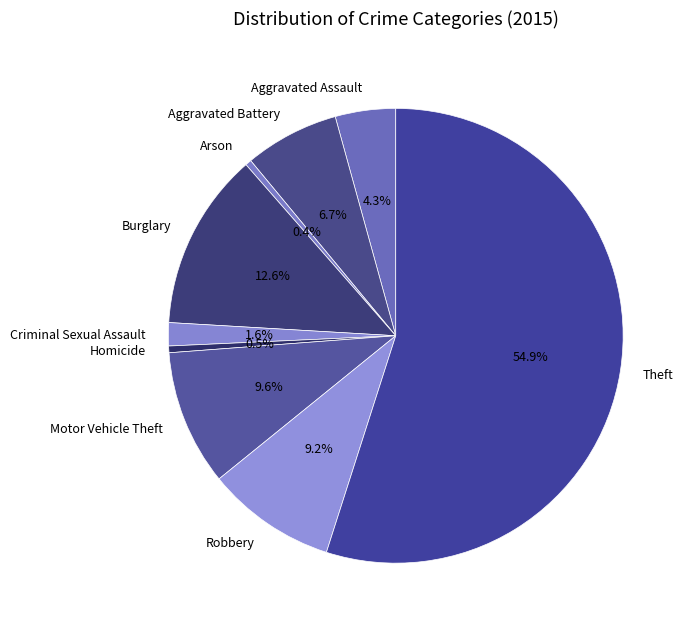

Which category accounts for the majority?

Theft